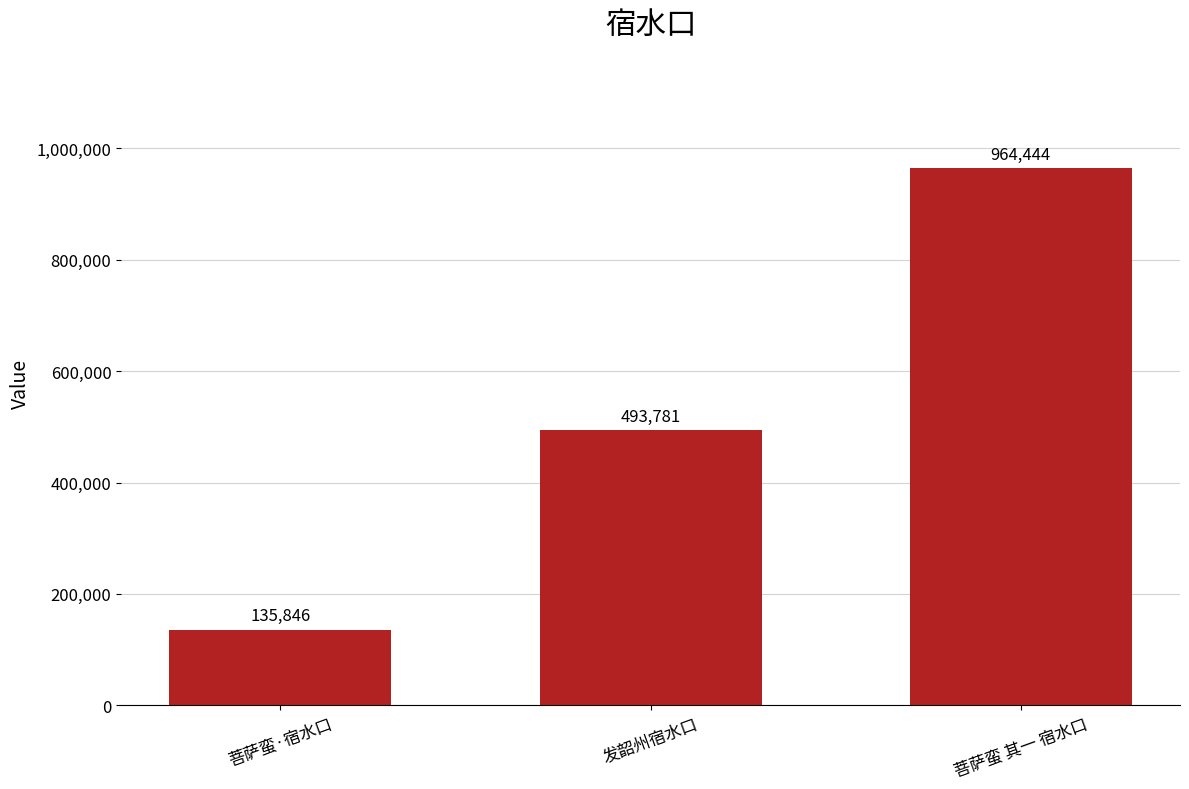

What is the difference between the values at 发韶州宿水口 and 菩萨蛮 其一 宿水口?

470663